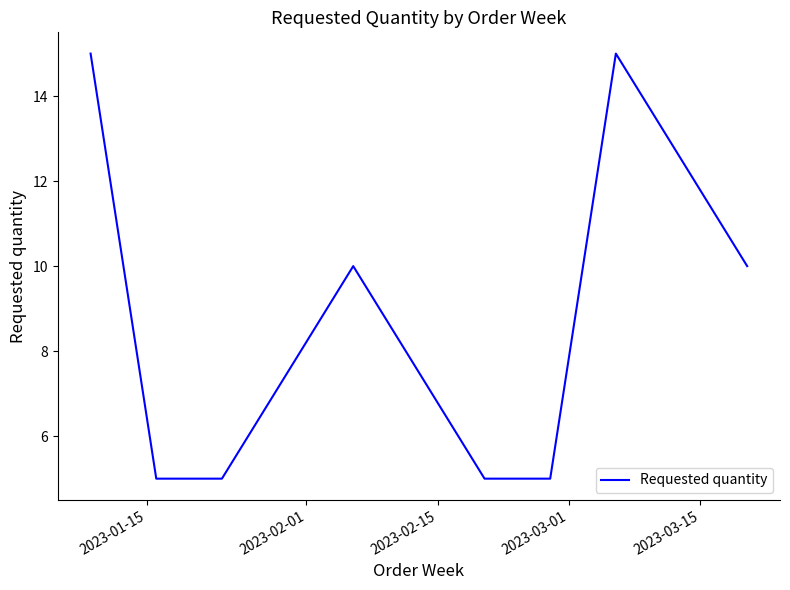

True or false: the data has more than 1 interior local peaks.

True